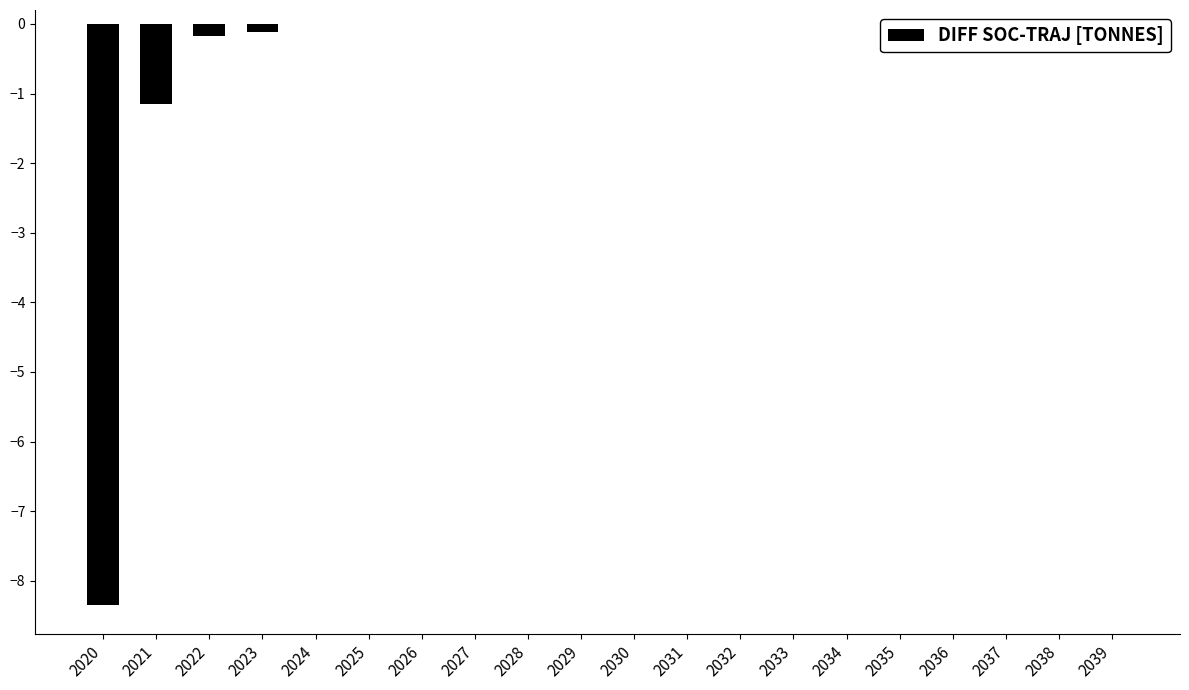

List the labels in order of value, largest first.

2024, 2025, 2026, 2027, 2028, 2029, 2030, 2031, 2032, 2033, 2034, 2035, 2036, 2037, 2038, 2039, 2023, 2022, 2021, 2020